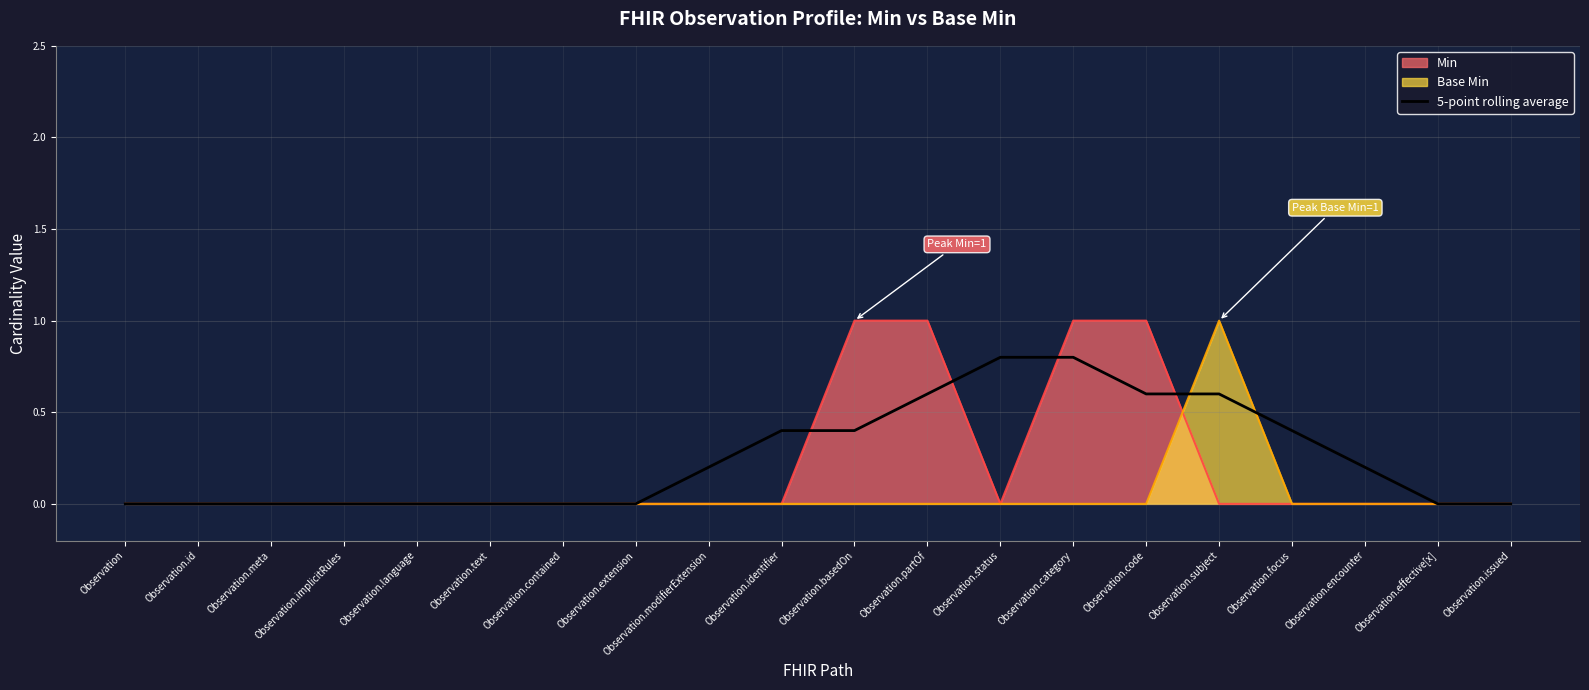

Is it true that the value at Observation.effective[x] is 0.0?

True